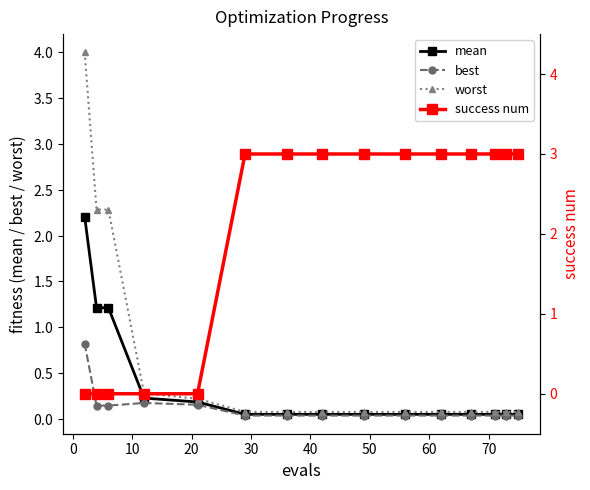

Which series ends up on top after the final intersection of best and success num?

success num